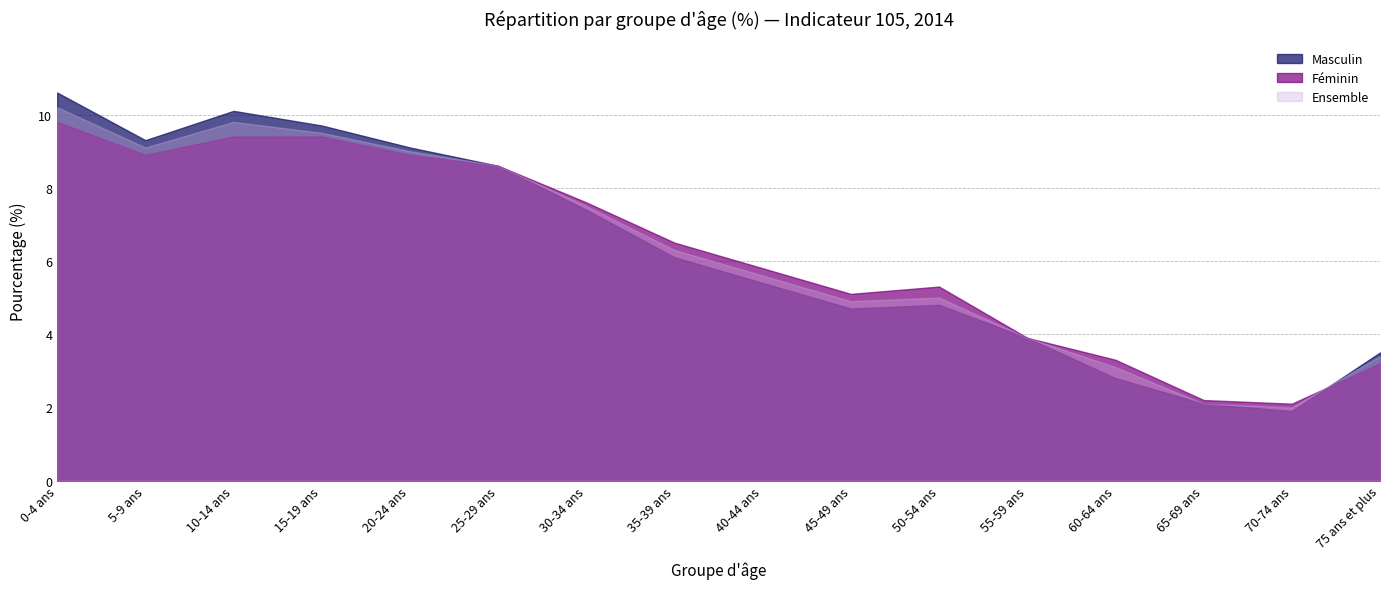

At which label is Ensemble closest to 6?

35-39 ans